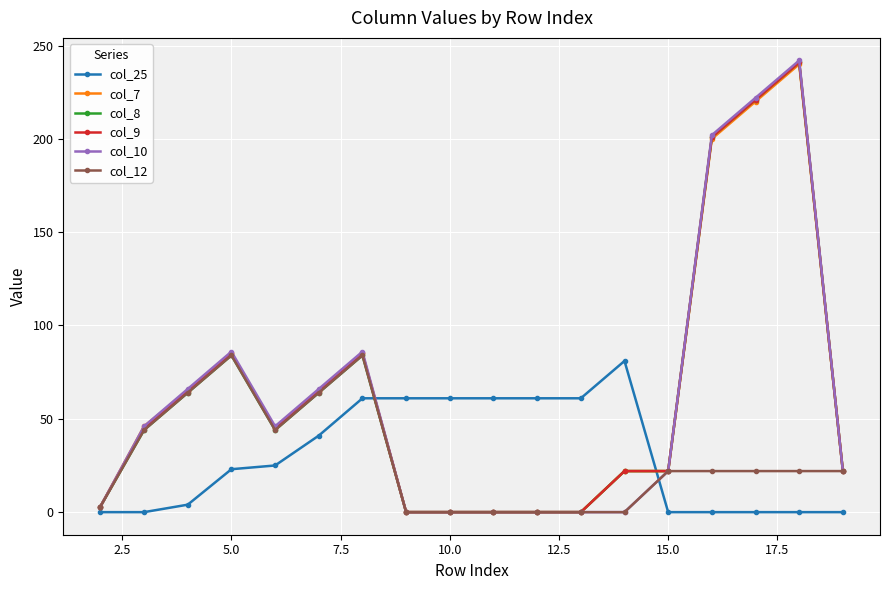

Which series has the widest spread of values?

col_10